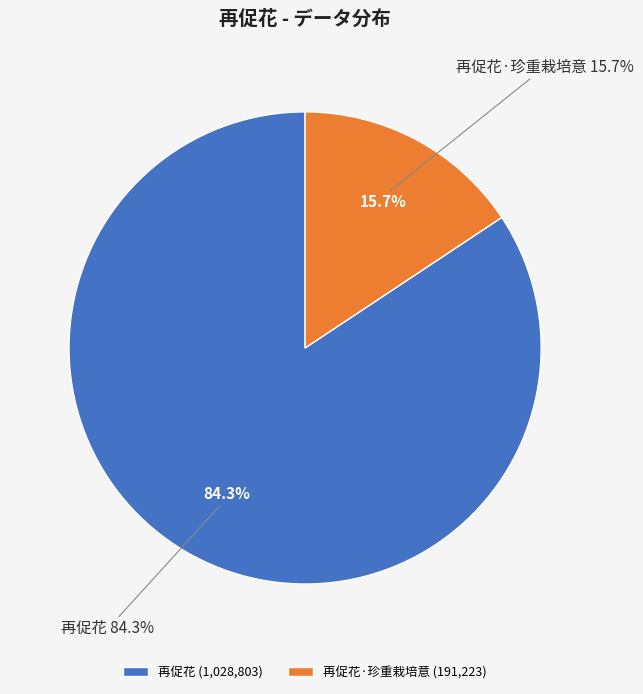

Is 再促花·珍重栽培意 the majority of the pie?

No